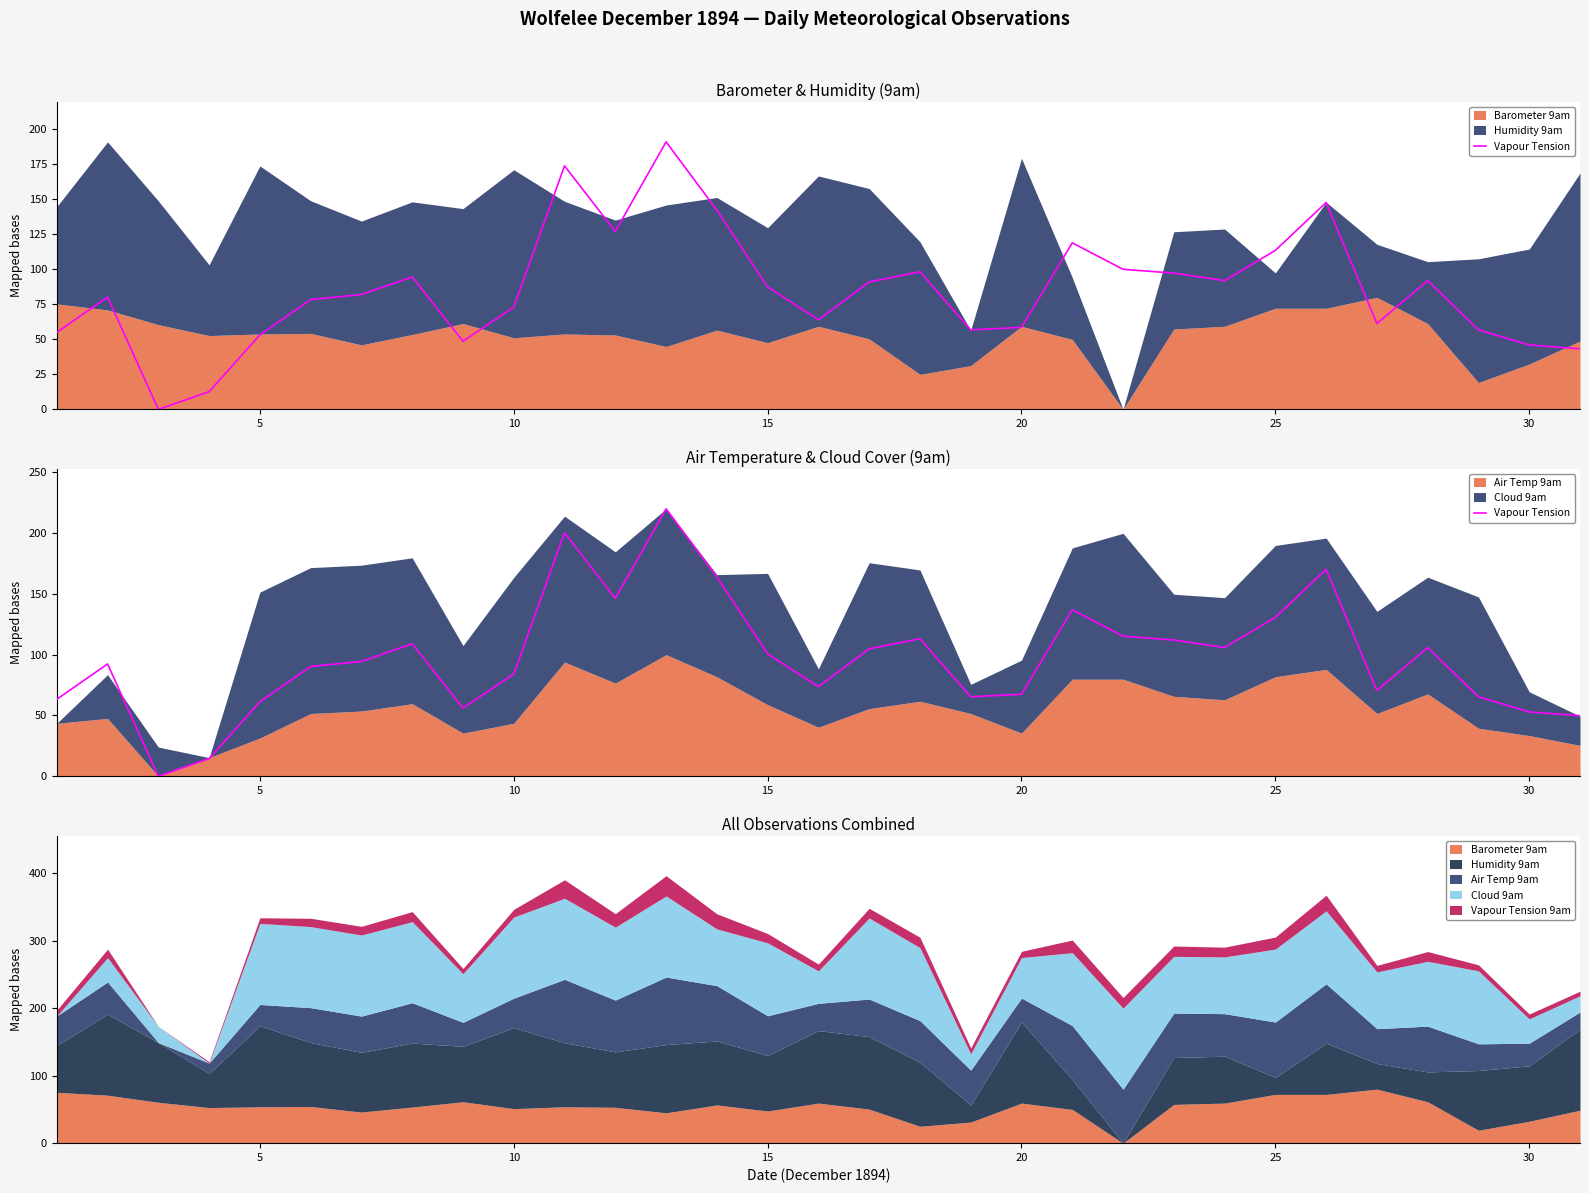

Reading left to right, list all the values displayed in this chart.

63.3	92.4	0.0	14.5	61.2	90.3	94.4	109.0	56.0	84.1	200.3	146.3	220.0	164.0	100.7	73.7	104.8	113.1	65.4	67.5	137.0	115.2	112.1	105.8	130.8	170.2	70.6	105.8	65.4	52.9	49.8